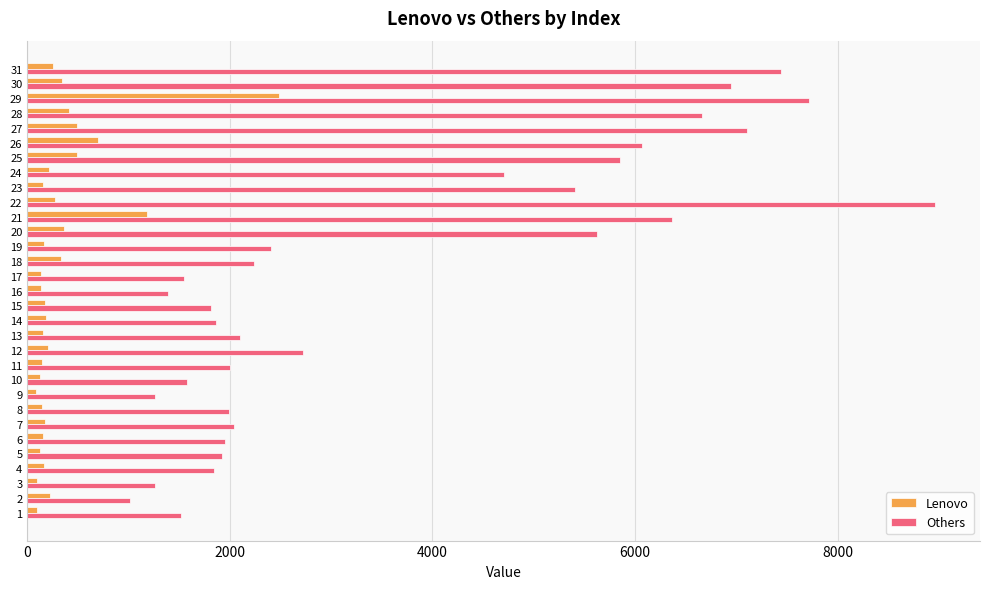

Which series has the widest spread of values?

Others